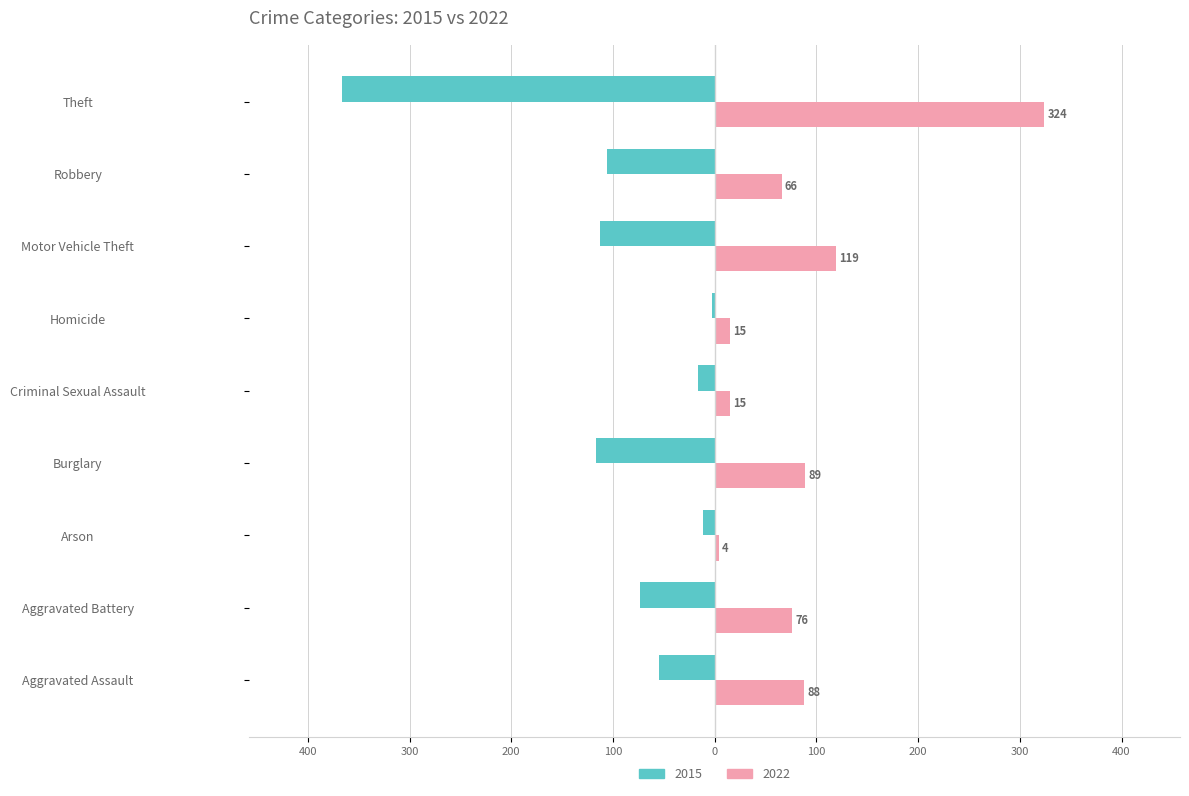

Which series has the largest range (max minus min)?

2015